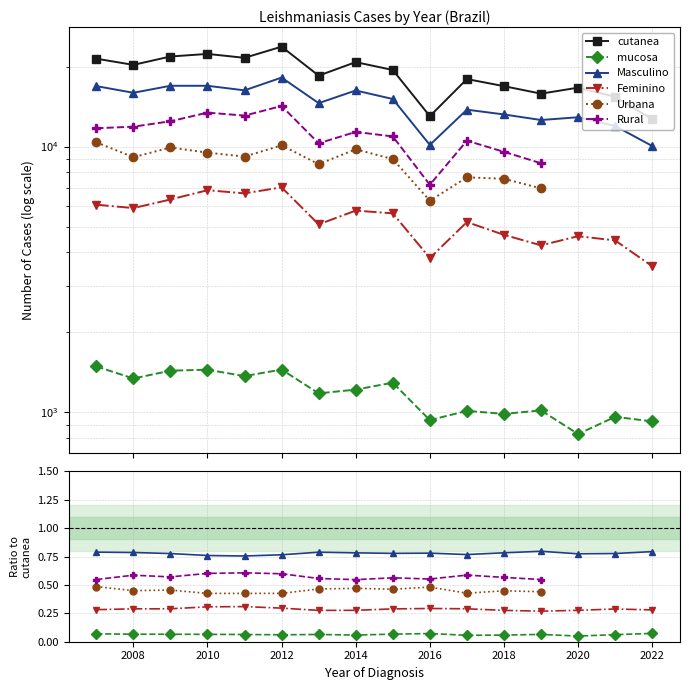

Where is the first local maximum for mucosa?

2010